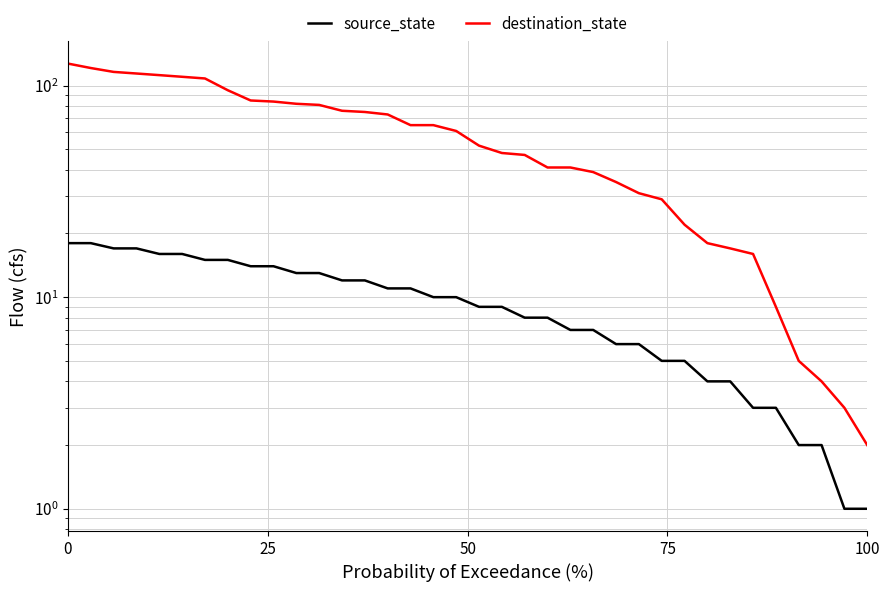

Rank the series by their average value, from highest to lowest.

destination_state, source_state